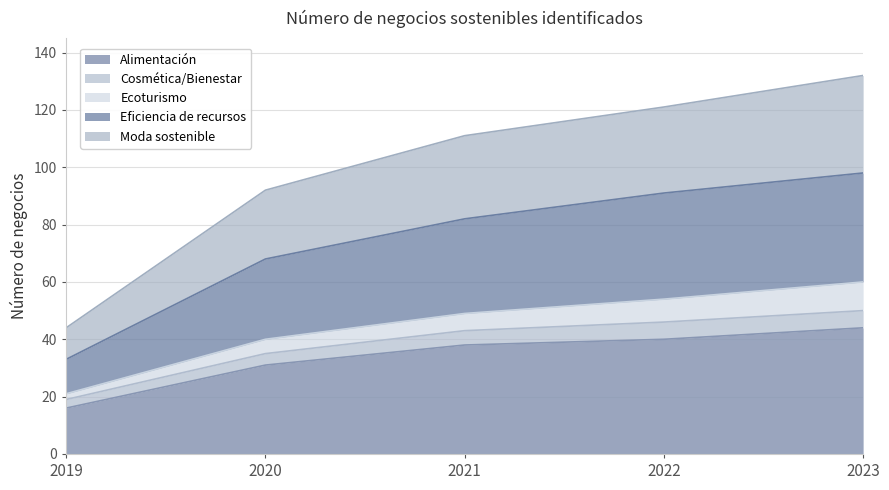

What is the value of the Alimentación point at the 1st from the left?

16